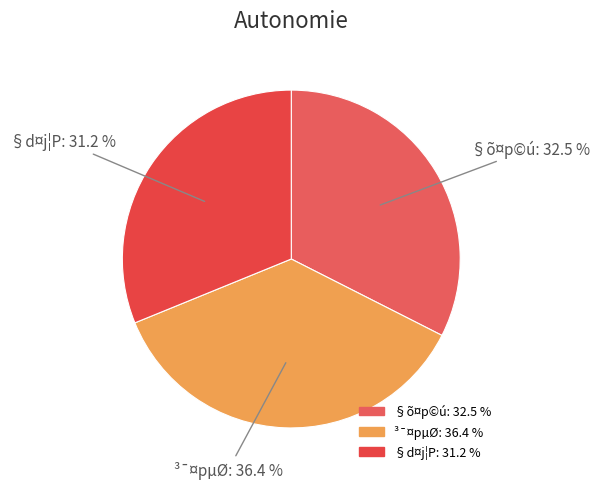

What is the total percentage of ³¯¤pµØ and §õ¤p©ú?

68.8%